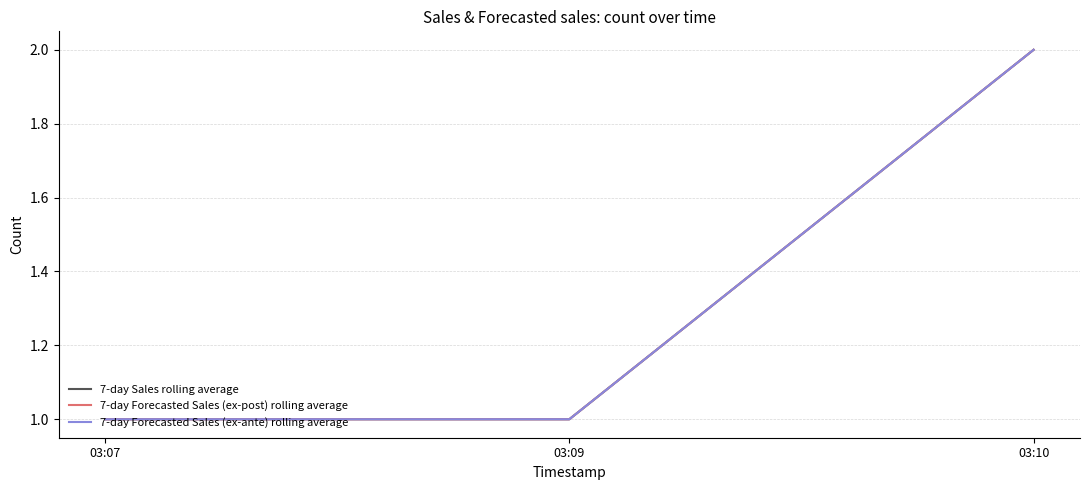

Rank the series by their maximum value, from lowest to highest.

7-day Sales rolling average, 7-day Forecasted Sales (ex-post) rolling average, 7-day Forecasted Sales (ex-ante) rolling average